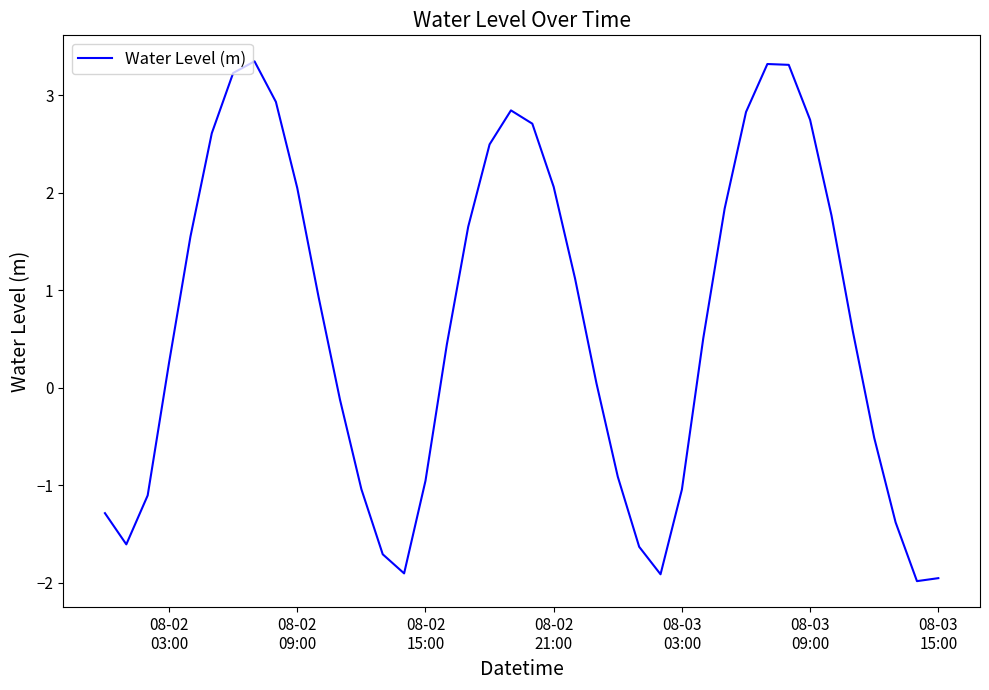

What is the maximum value shown in the chart?

3.3